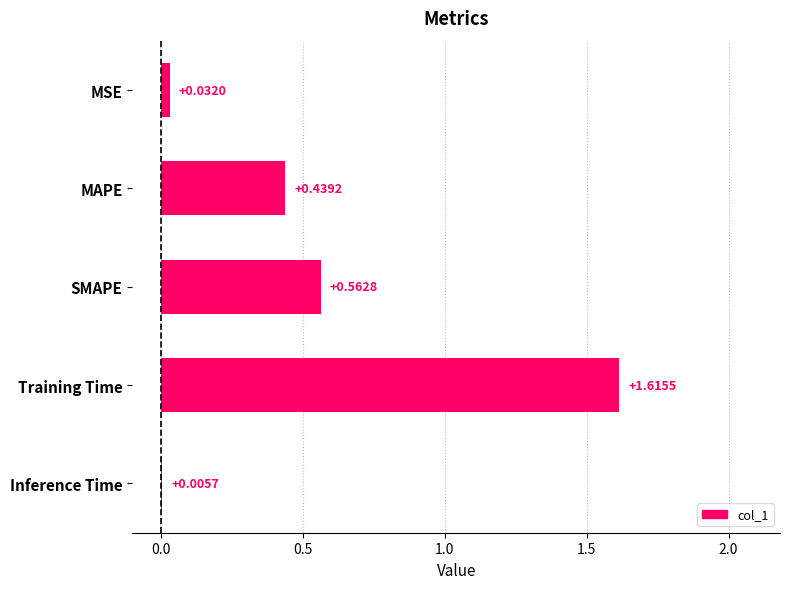

Which label corresponds to the largest value in the chart?

Training Time